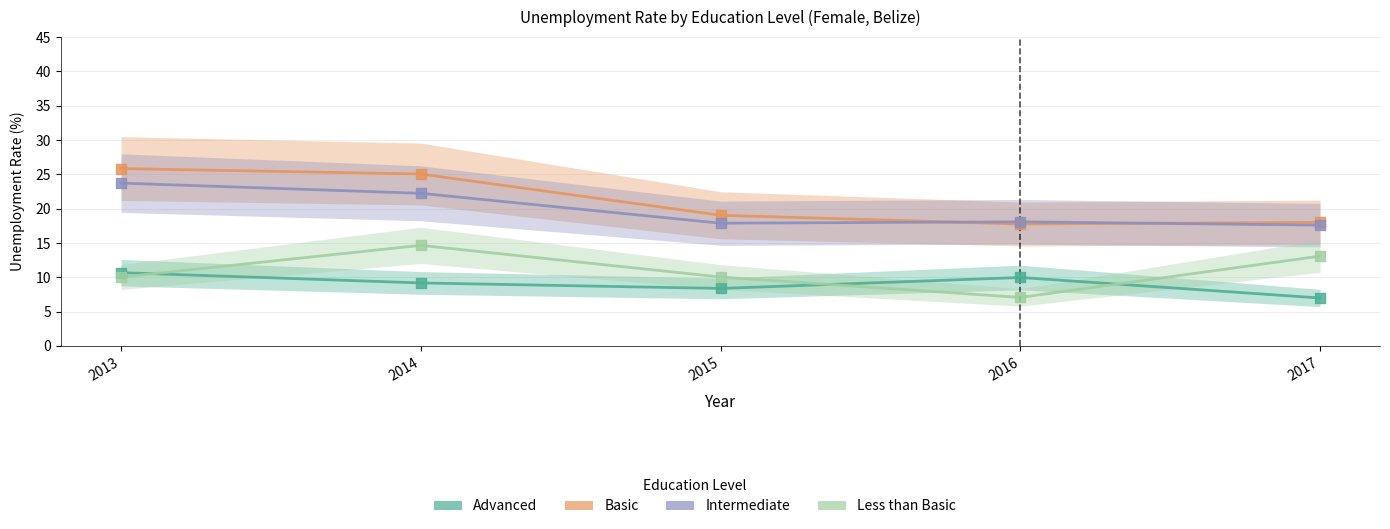

At which category is the sum across all series the highest?

2014